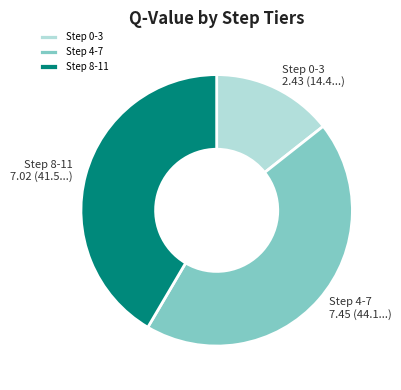

True or false: Step 4-7 accounts for 44% of the total.

True